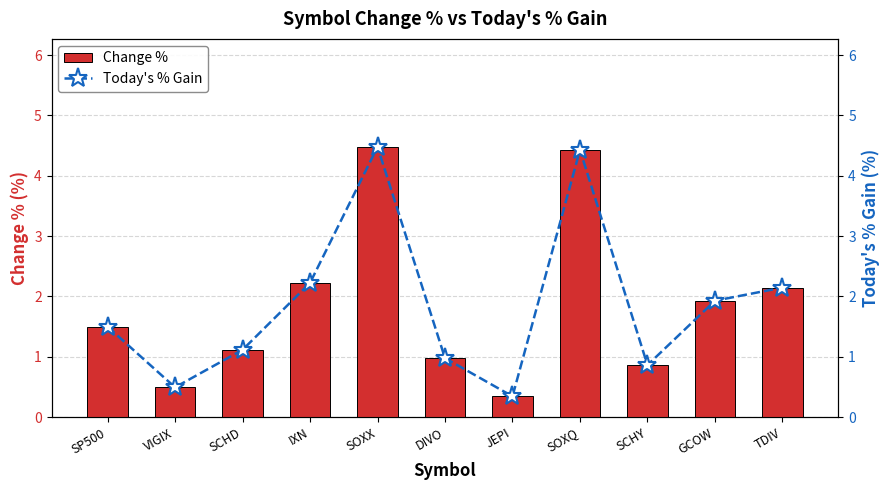

How many data points does each series have?

11